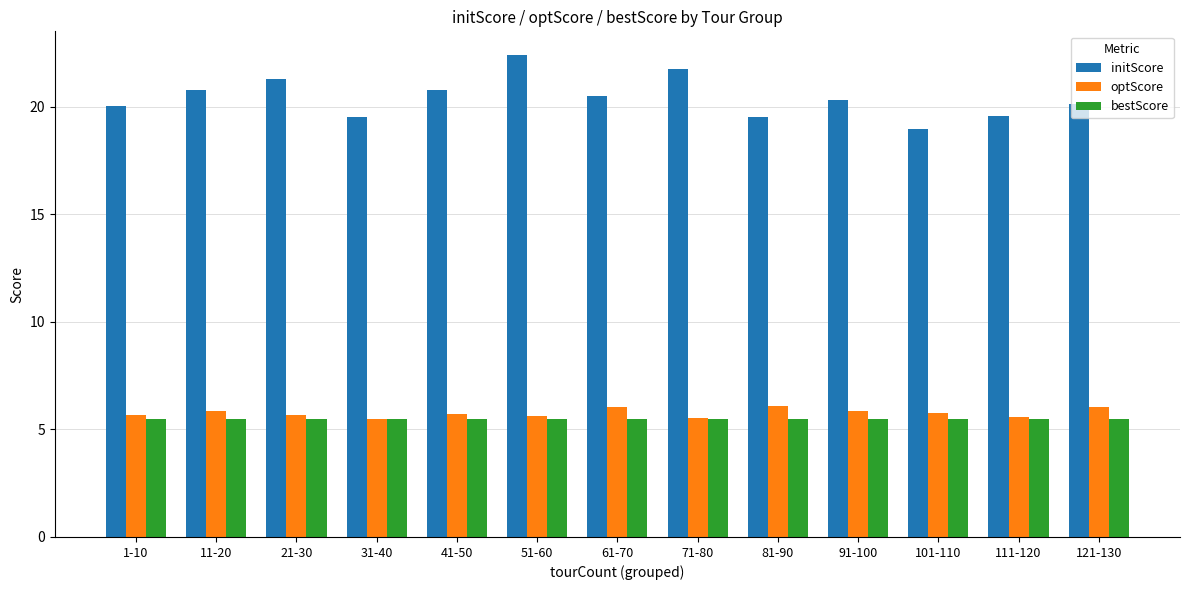

The value of optScore at 121-130 is 6.0. True or false?

True